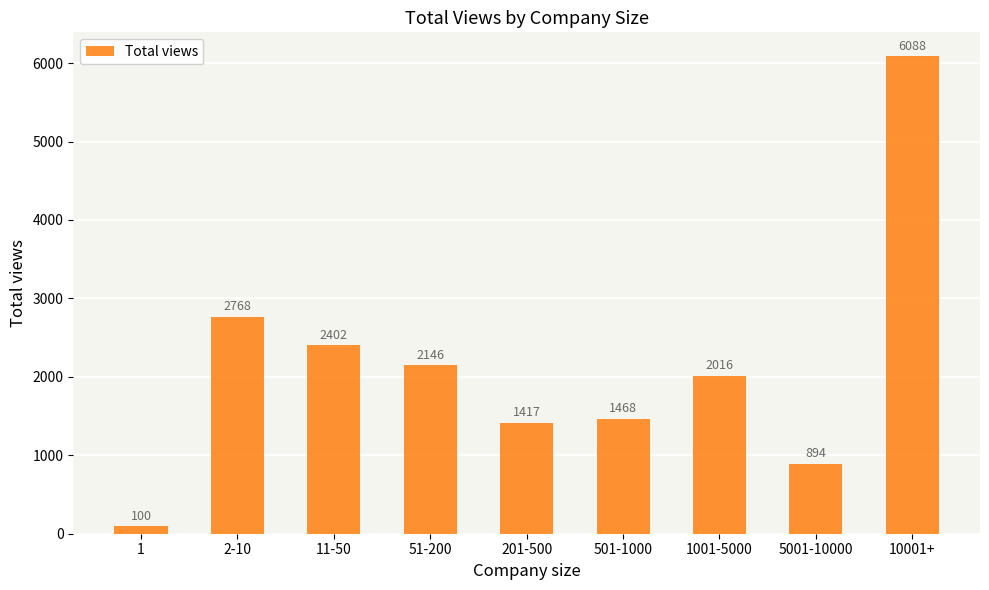

The value at 10001+ is 3195. True or false?

False